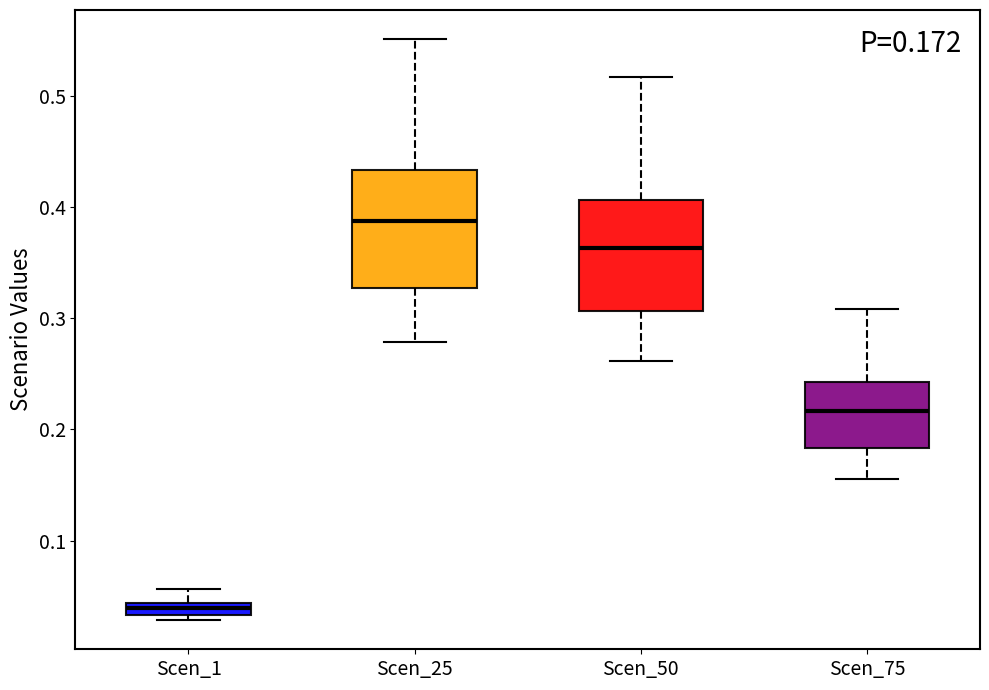

Which box has the lowest median line?

Scen_1